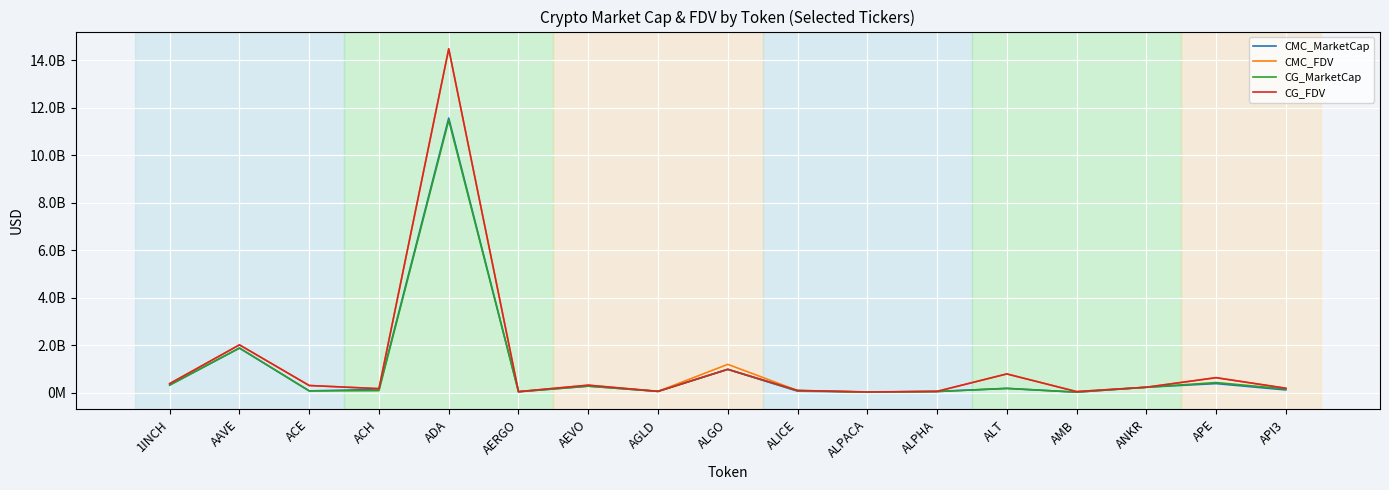

What is the average value of the CG_FDV series?

1223013675